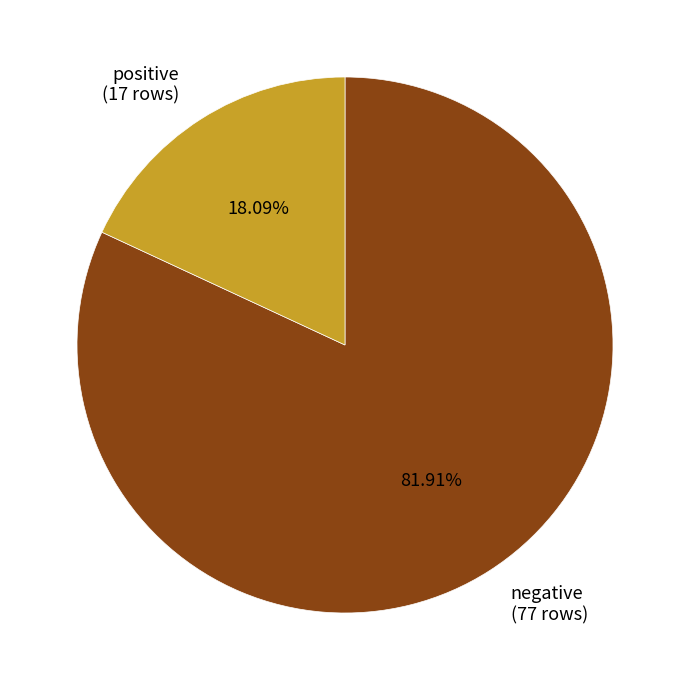

Count the number of slices in the pie.

2